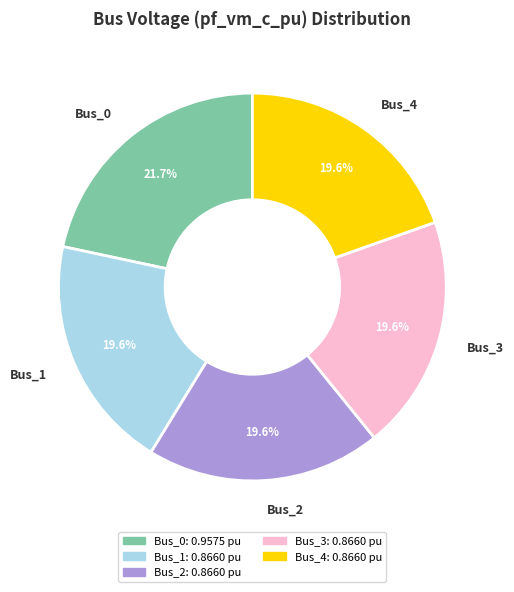

Which has a higher value, Bus_0 or Bus_3?

Bus_0